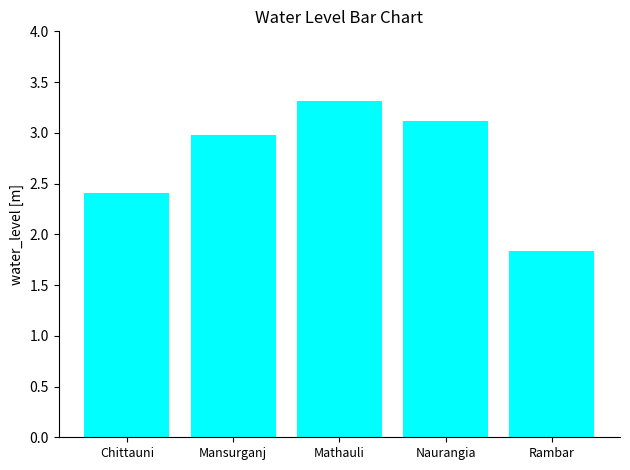

Between Rambar and Chittauni, which is larger?

Chittauni